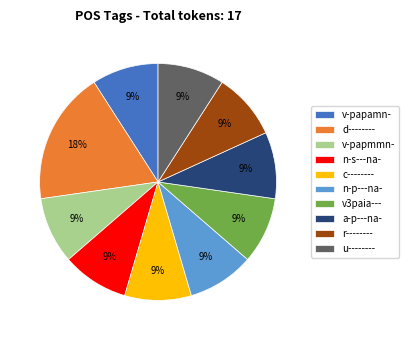

What percentage is the v-papamn- slice, to the nearest percent?

9%